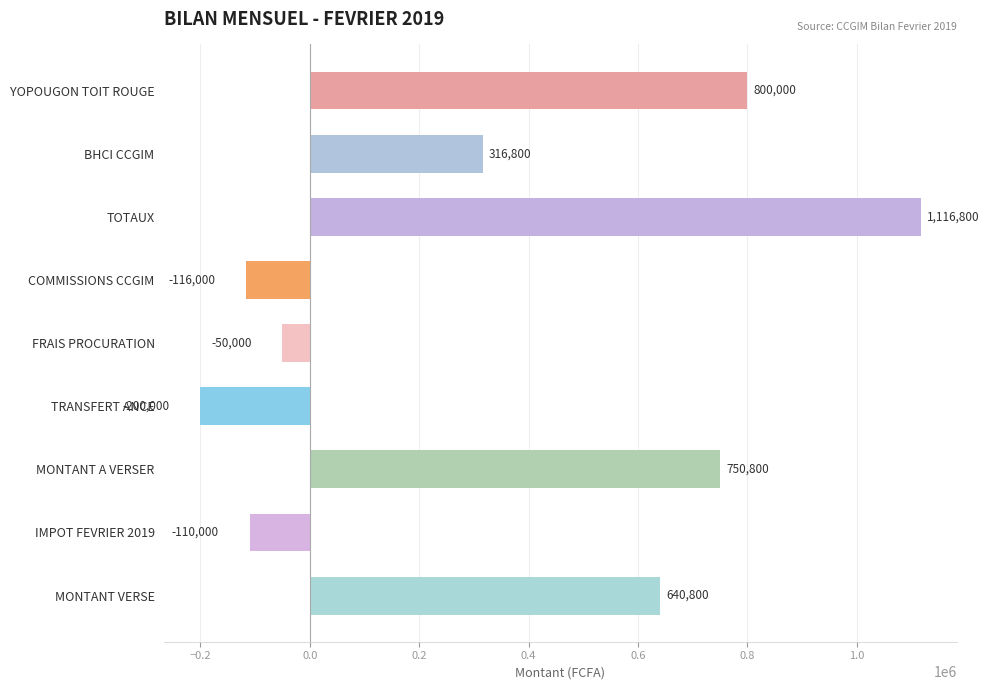

True or false: the data shows -76143 at TRANSFERT ANCE.

False